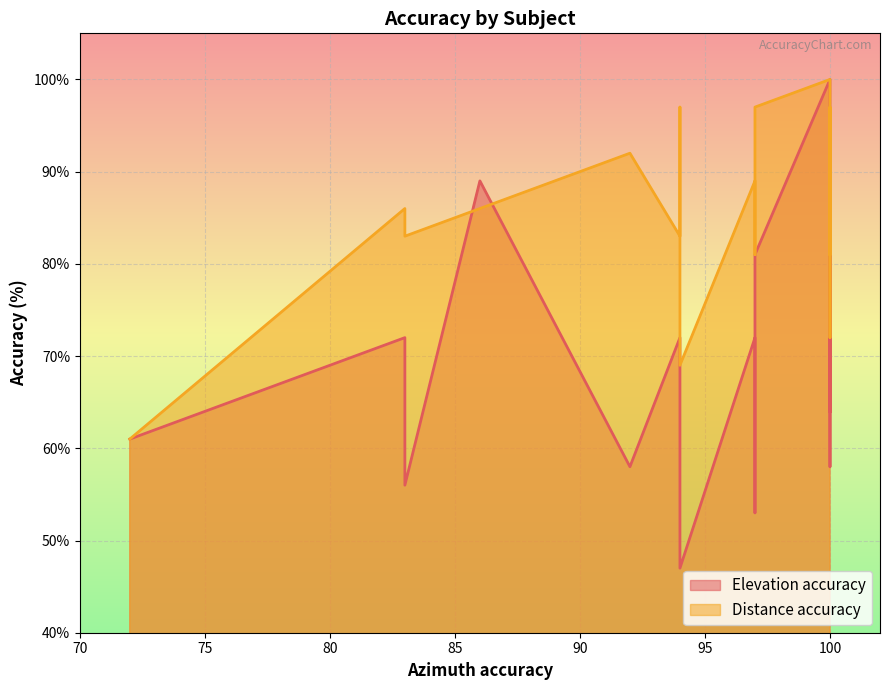

What is the value of the Distance accuracy point at the 20th from the left?

92